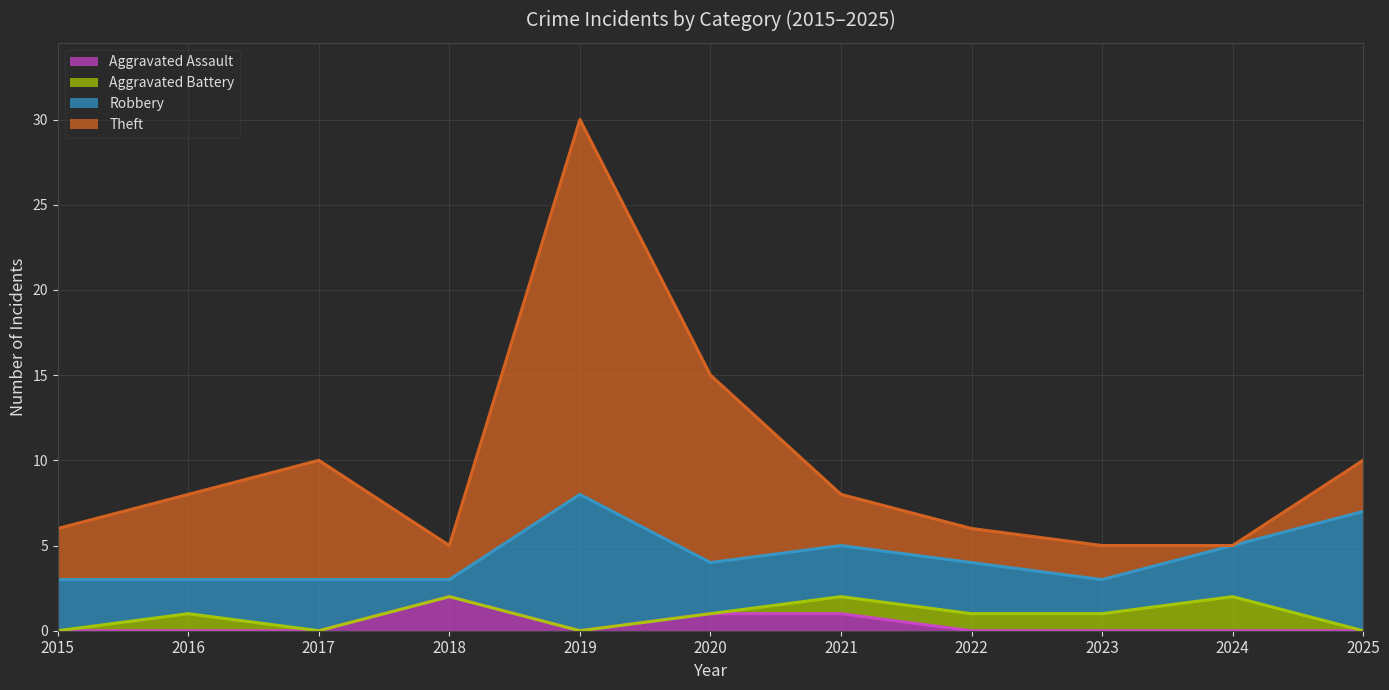

Count the Robbery values in the range 2 to 3.

8